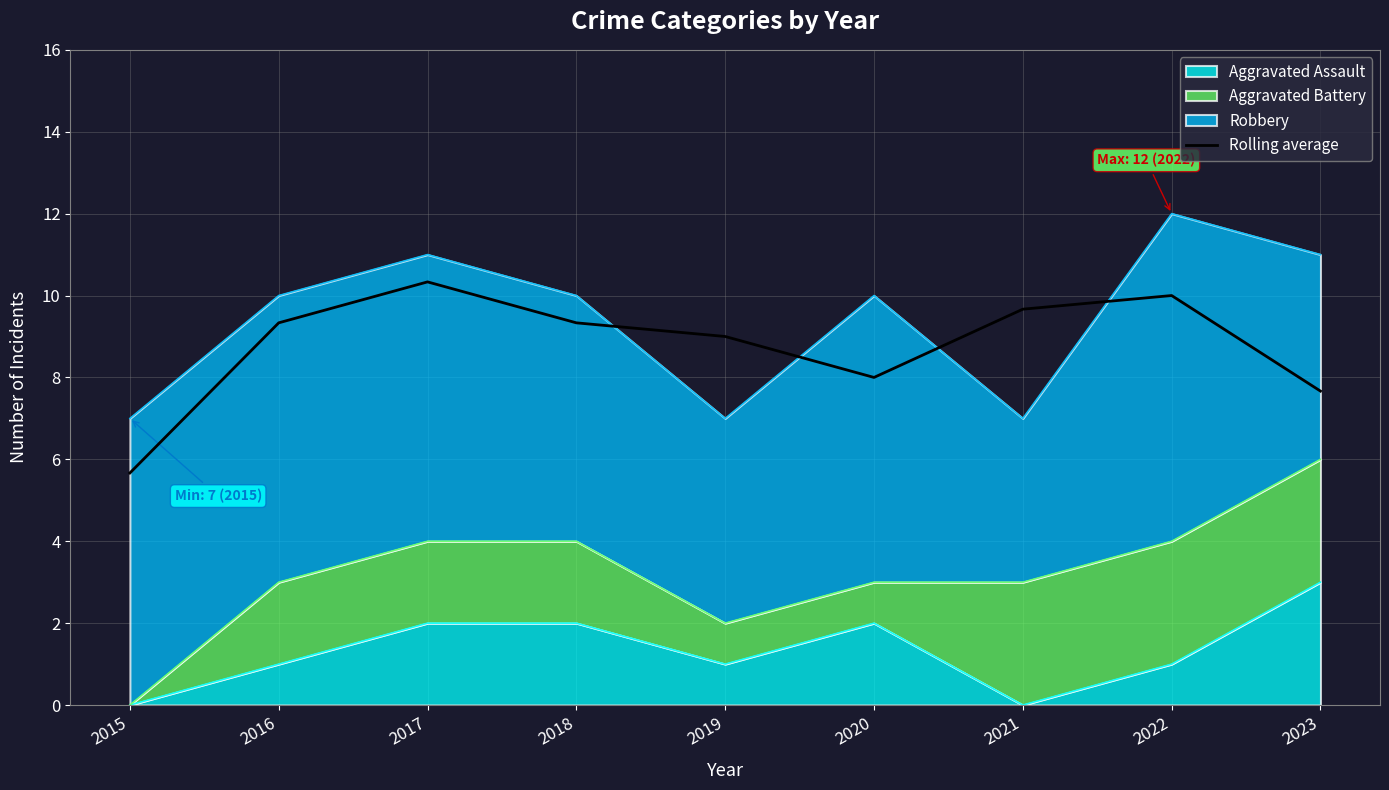

How many values are below 9?

3